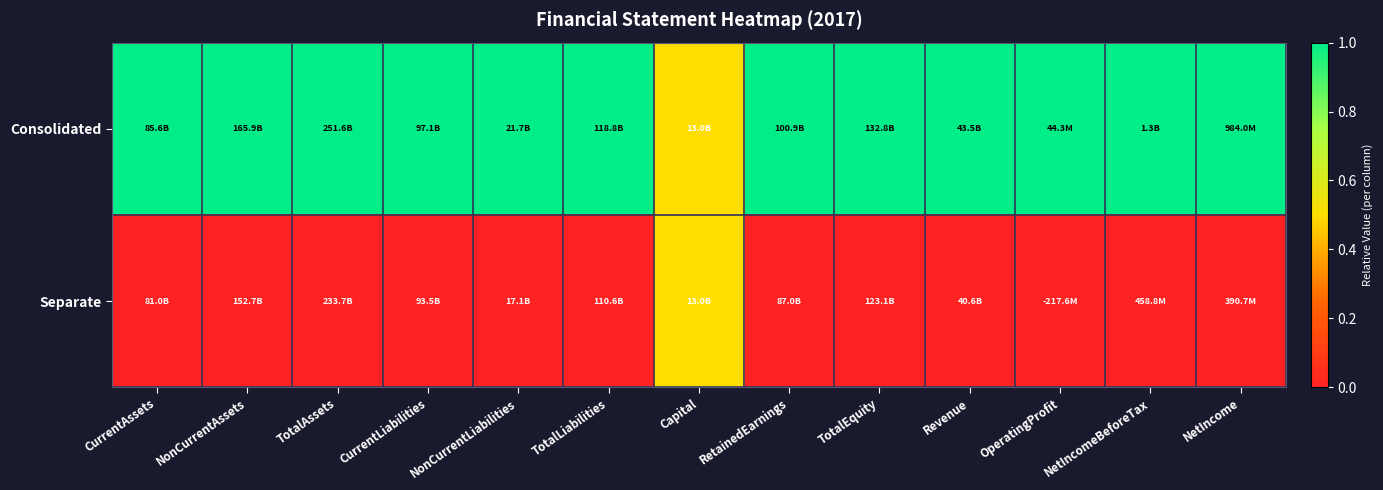

Rank the series by their average value, from highest to lowest.

Consolidated, Separate